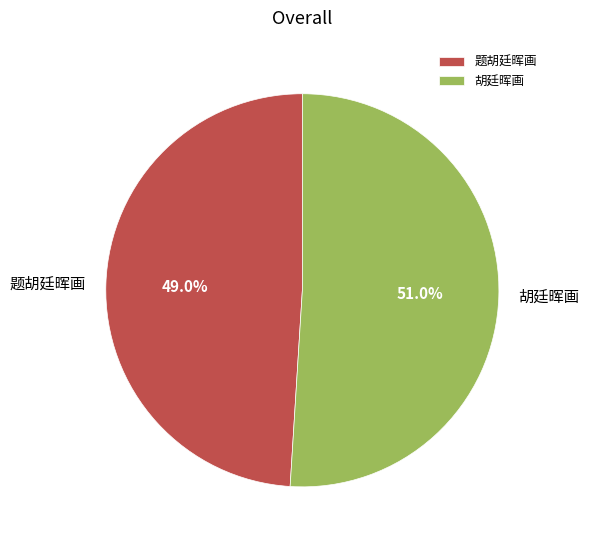

Rank the categories by value from lowest to highest.

题胡廷晖画, 胡廷晖画